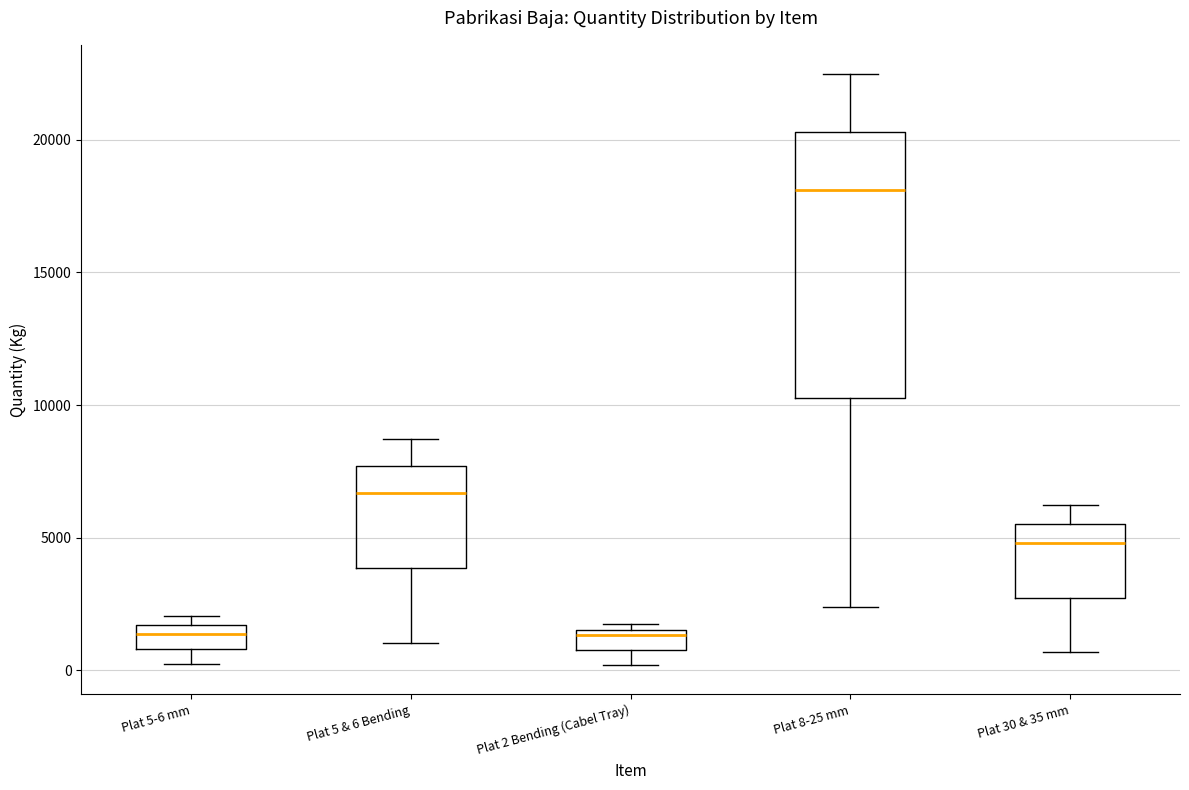

Reading left to right, transcribe this box plot: for each box, give where its median line is, the range the box spans, and where its two whiskers end, as read against the y-axis. The values are not printed on the chart, so give them approximately, as read against the axis.

Plat 5-6 mm: median 1500 (inside the box), box 1000 to 1500, whiskers 0 to 2000
Plat 5 & 6 Bending: median 6500, box 4000 to 7500, whiskers 1000 to 8500
Plat 2 Bending (Cabel Tray): median 1500 (just below the box's upper edge), box 1000 to 1500, whiskers 0 to 2000
Plat 8-25 mm: median 18000, box 10000 to 20500, whiskers 2500 to 22500
Plat 30 & 35 mm: median 5000, box 2500 to 5500, whiskers 500 to 6000